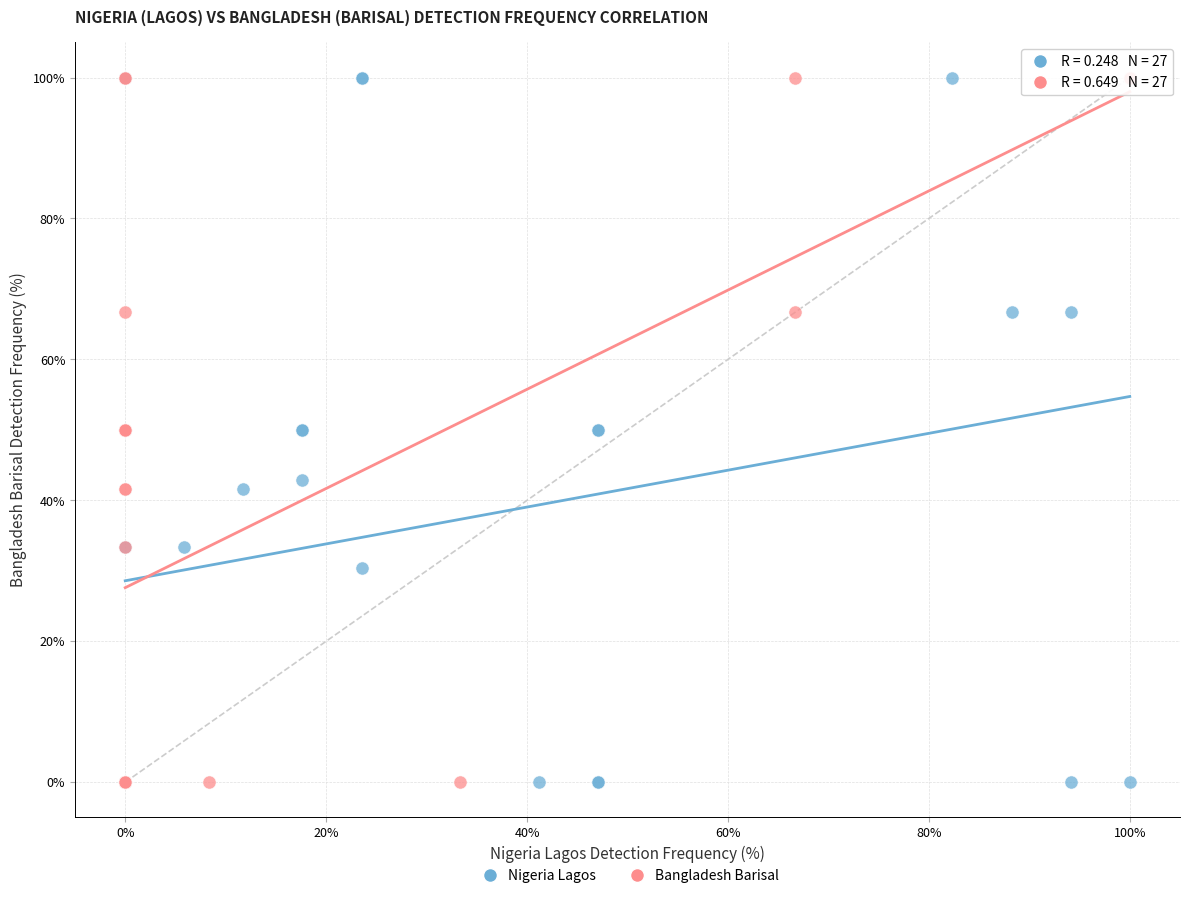

What are all the series names shown in the legend?

Nigeria Lagos, Bangladesh Barisal